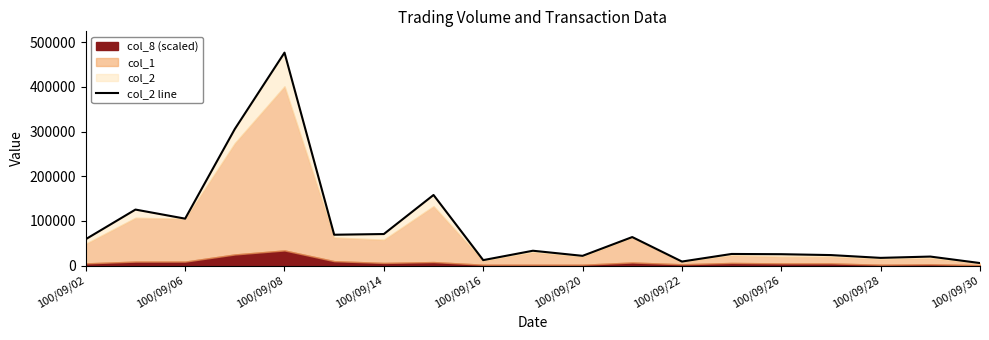

Does the chart display data point markers on the line(s)?

No